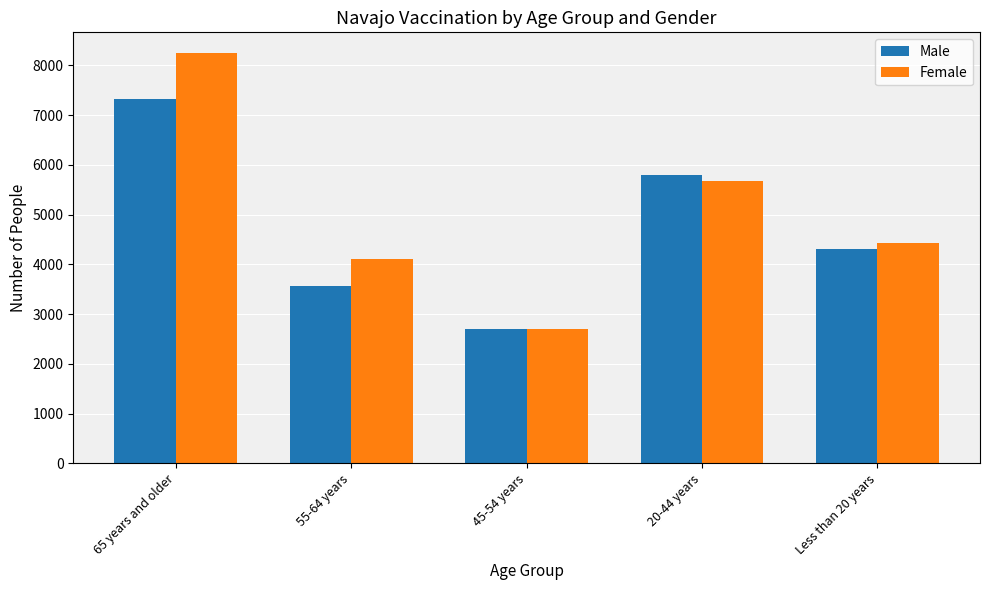

At which label does Male first exceed 4318?

65 years and older